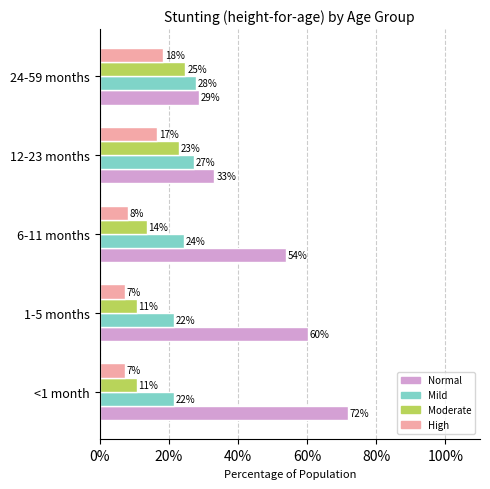

What are all the series names shown in the legend?

Normal, Mild, Moderate, High